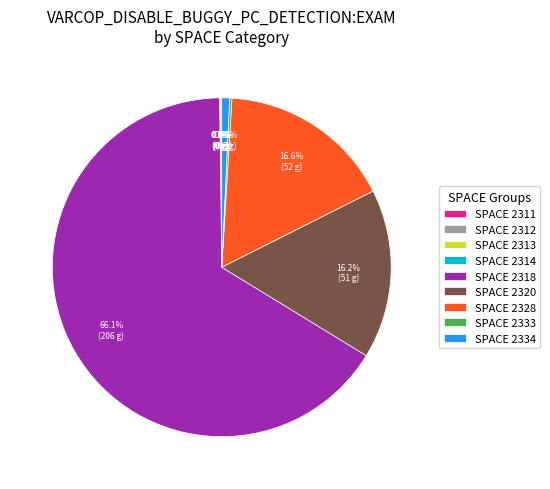

What is the largest slice in the pie chart?

SPACE 2318